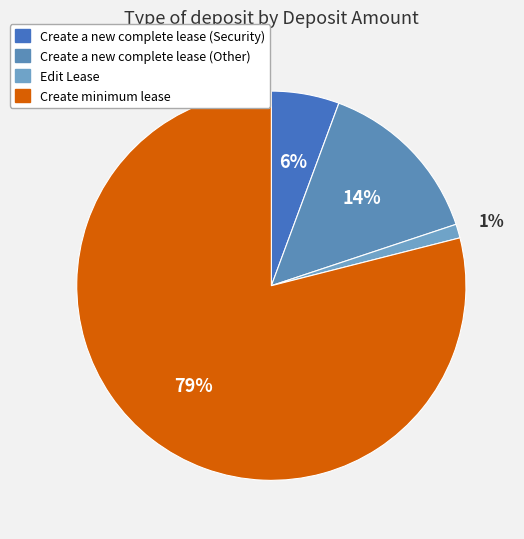

To the nearest percent, what is the combined percentage of Edit Lease and Create a new complete lease (Security)?

7%